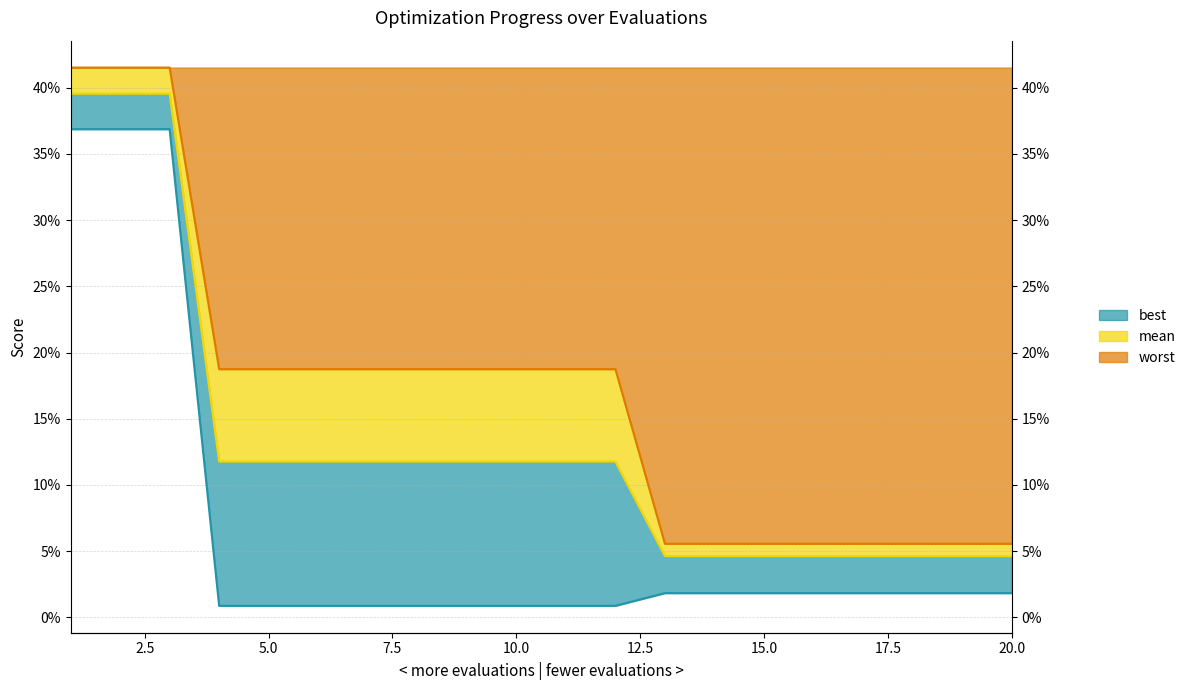

True or false: best and worst cross at least once.

False